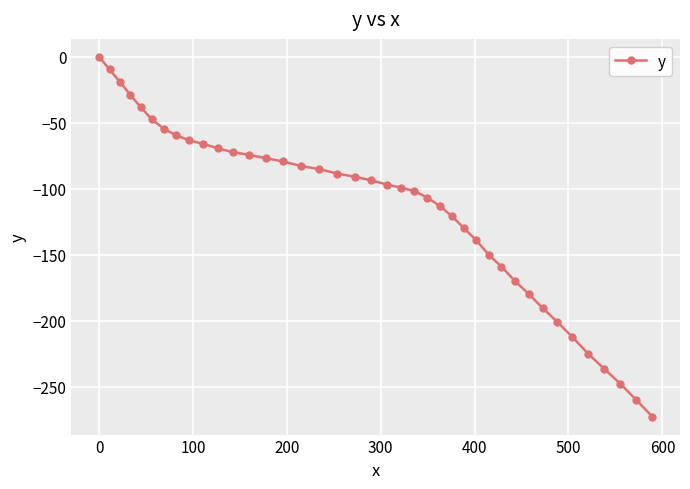

What is the smallest value displayed?

-272.5